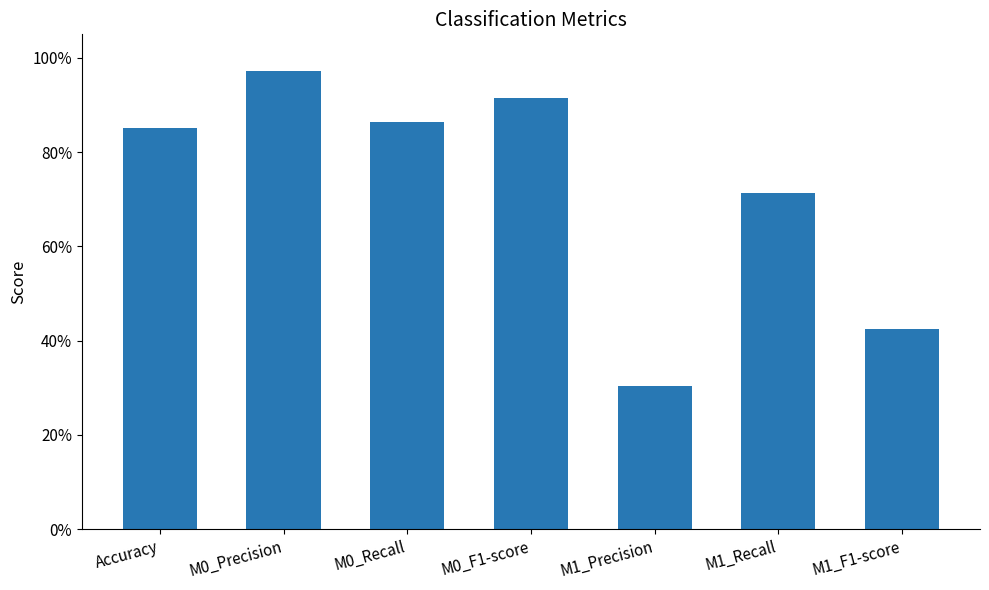

Which has a higher value, M0_F1-score or M1_Precision?

M0_F1-score